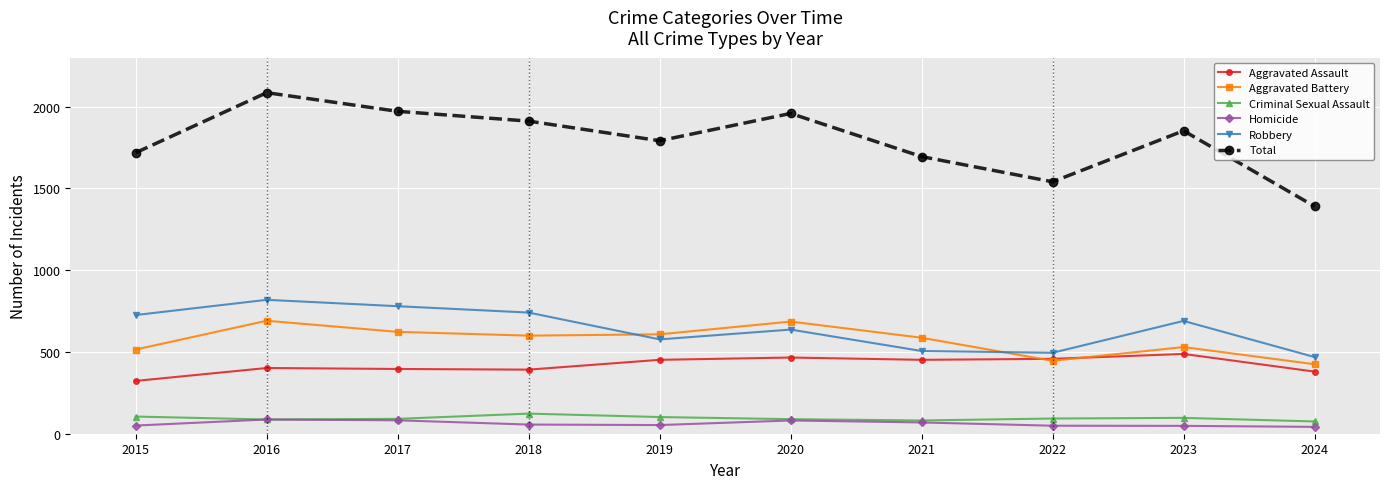

What is the difference between the maximum and second lowest values in the Aggravated Battery series?

245